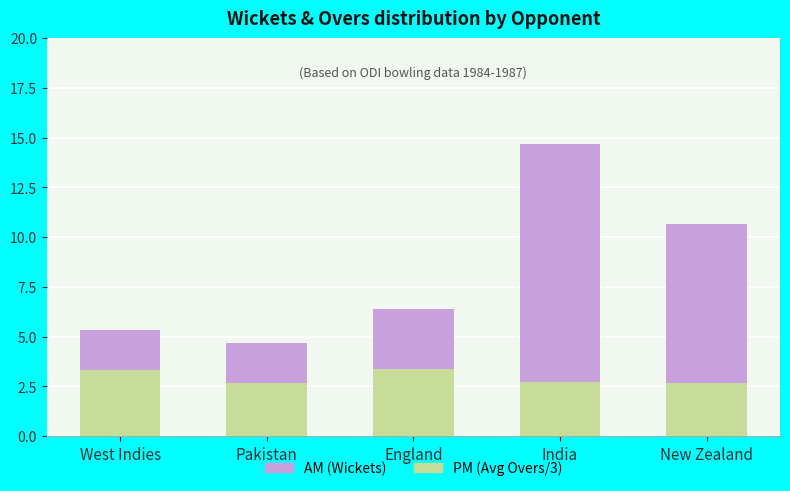

At which category is the sum across all series the highest?

India